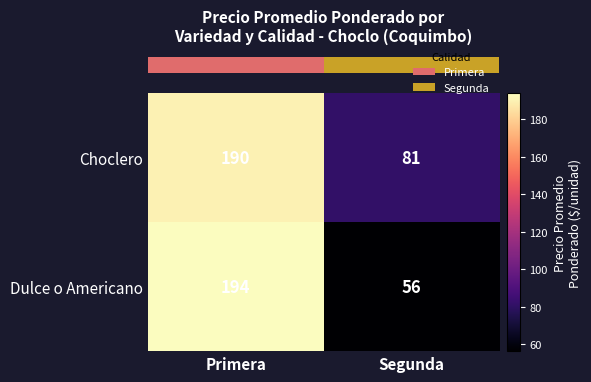

At which label is Choclero closest to 135?

Segunda